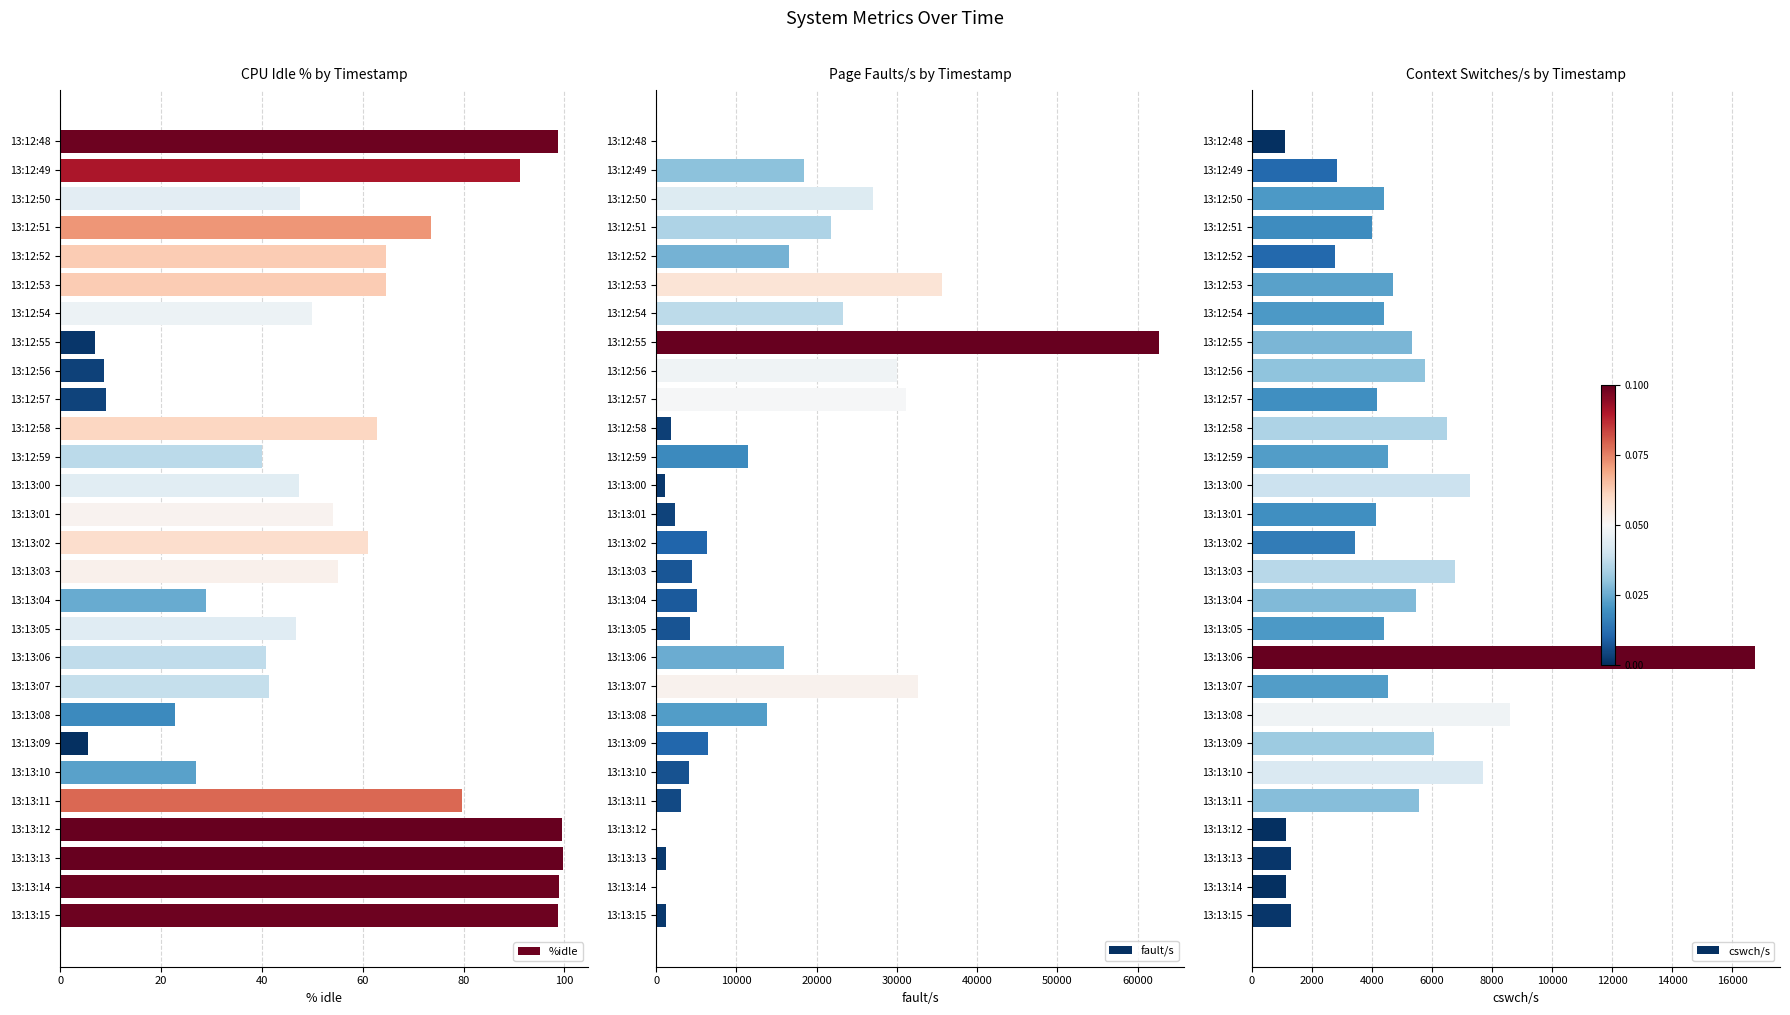

What is the sum of all fault/s values?

381806